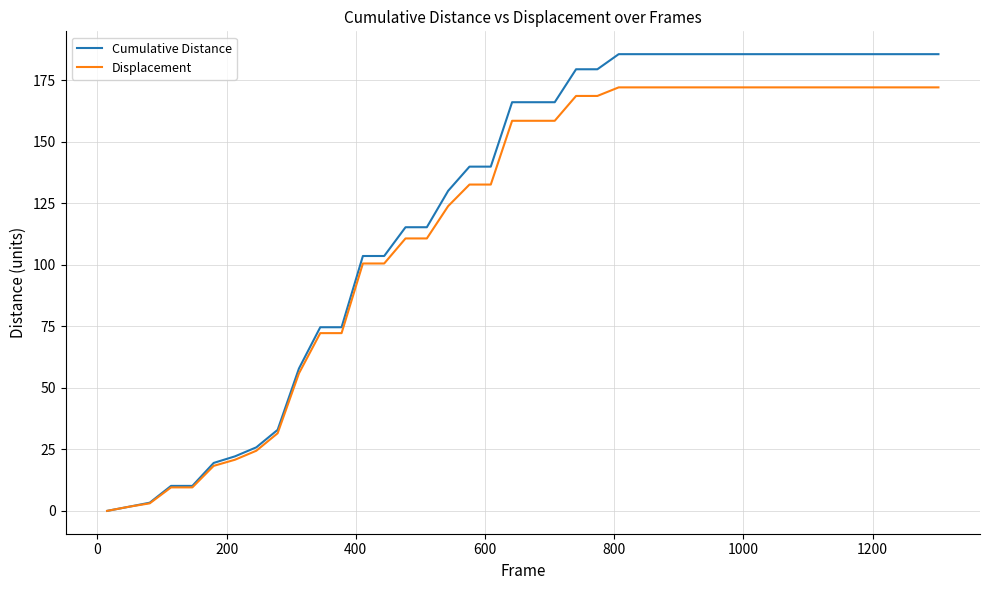

Which series has the largest total across all categories?

Cumulative Distance